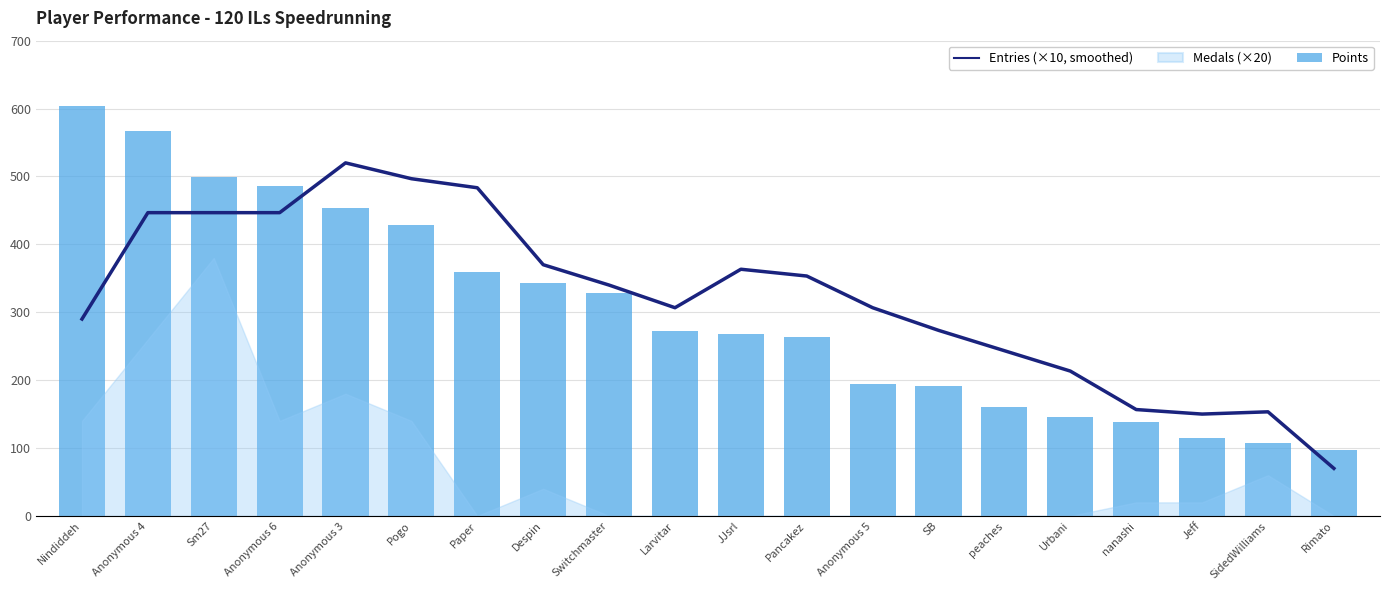

What is the label of the 14th bar from the left?

SB